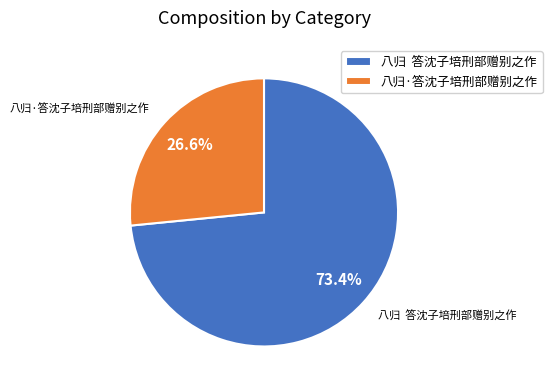

Do 八归·答沈子培刑部赠别之作 and 八归 答沈子培刑部赠别之作 together represent more than half of the pie?

Yes